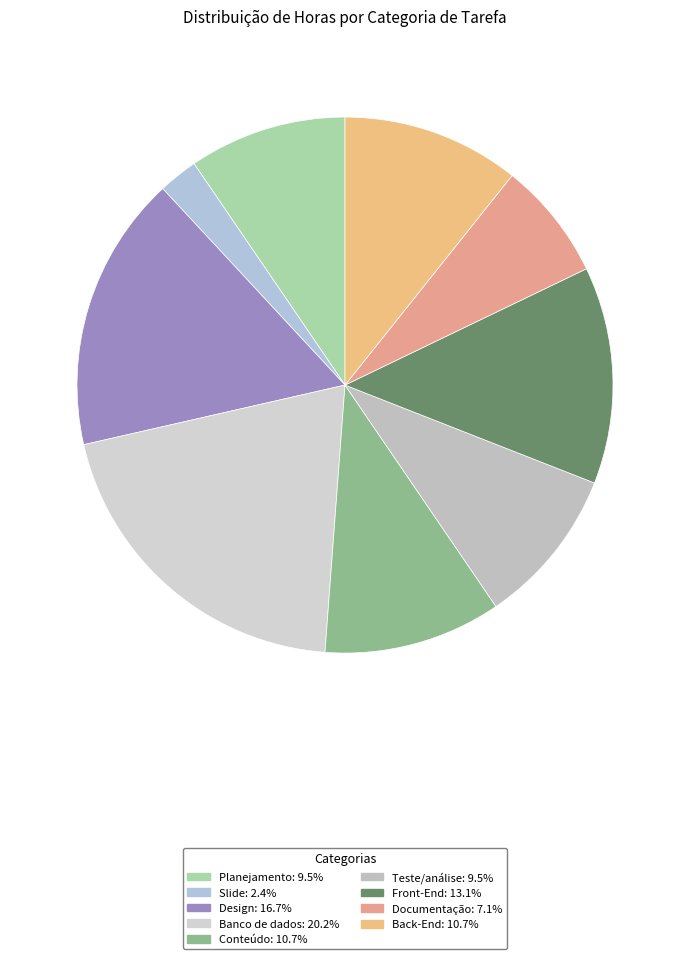

How many slices are in this pie chart?

9